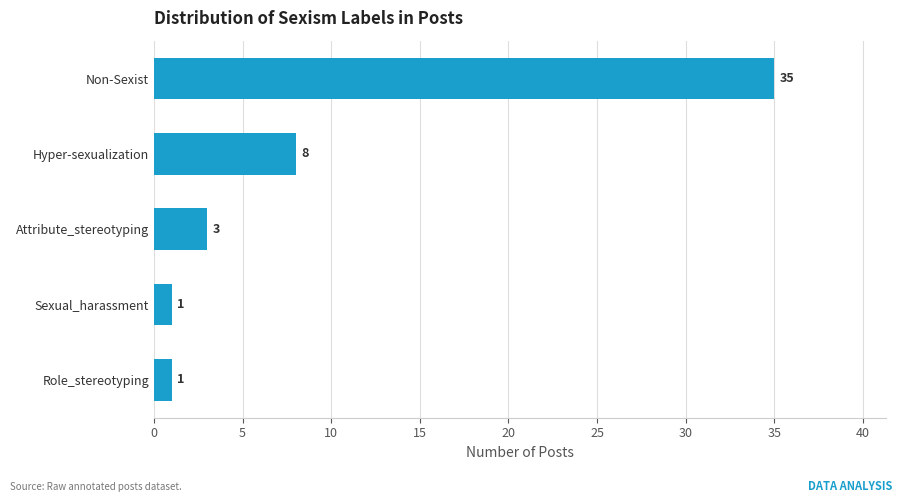

At which label is the value closest to 18?

Hyper-sexualization